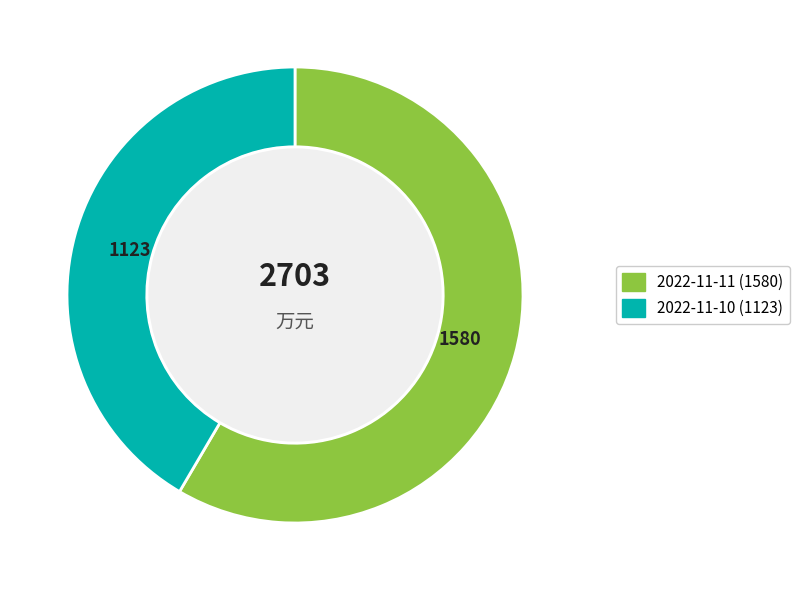

Is it true that 2022-11-11 is 51% of the pie?

False